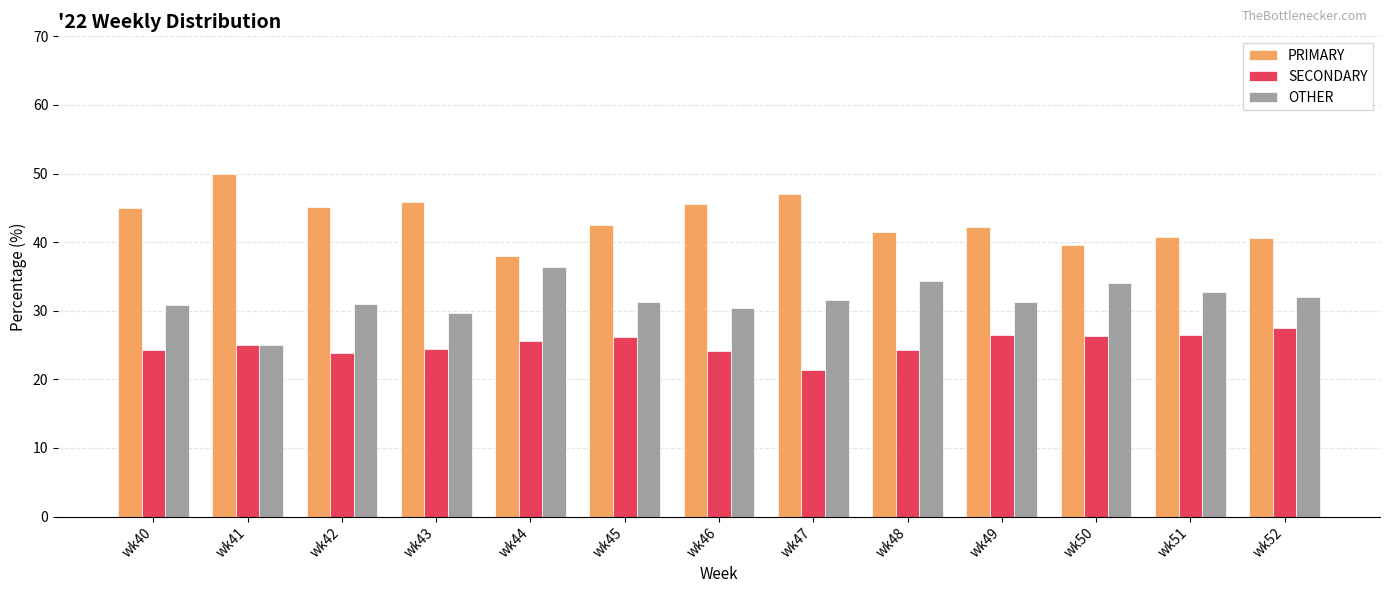

What is the difference between the PRIMARY values at wk47 and wk52?

6.5